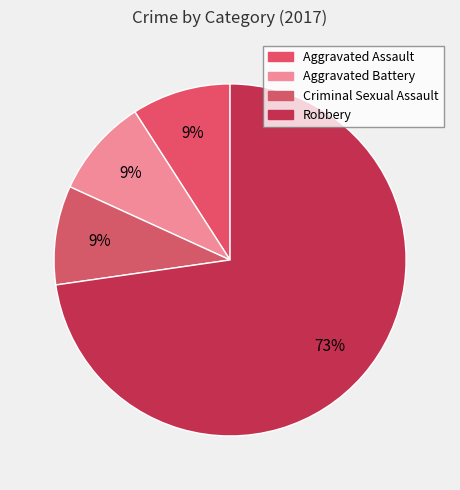

Does Aggravated Assault account for over 50% of the chart?

No